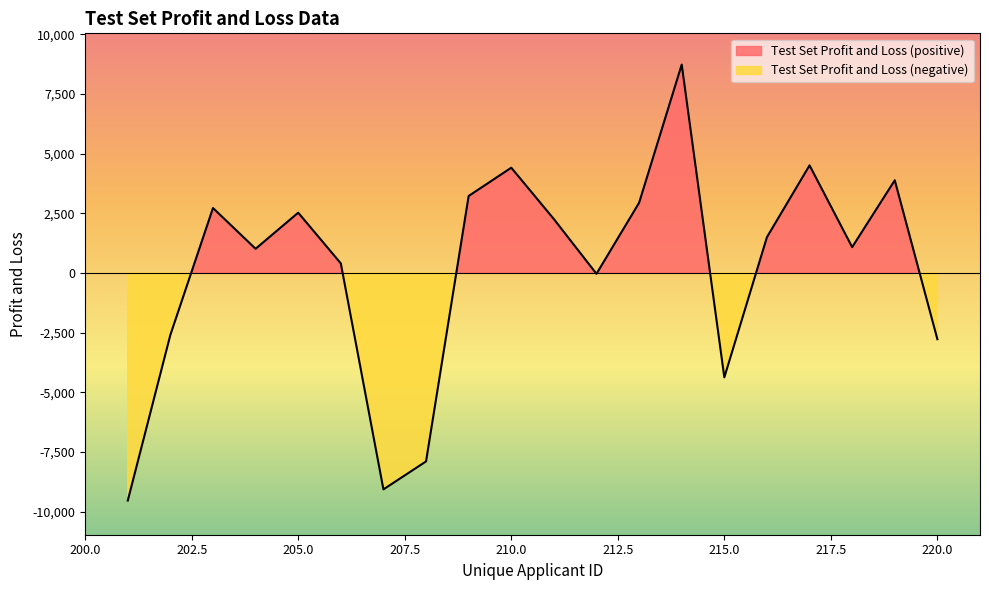

List the labels in order of value, largest first.

214, 217, 210, 219, 209, 213, 203, 205, 211, 216, 218, 204, 206, 212, 202, 220, 215, 208, 207, 201